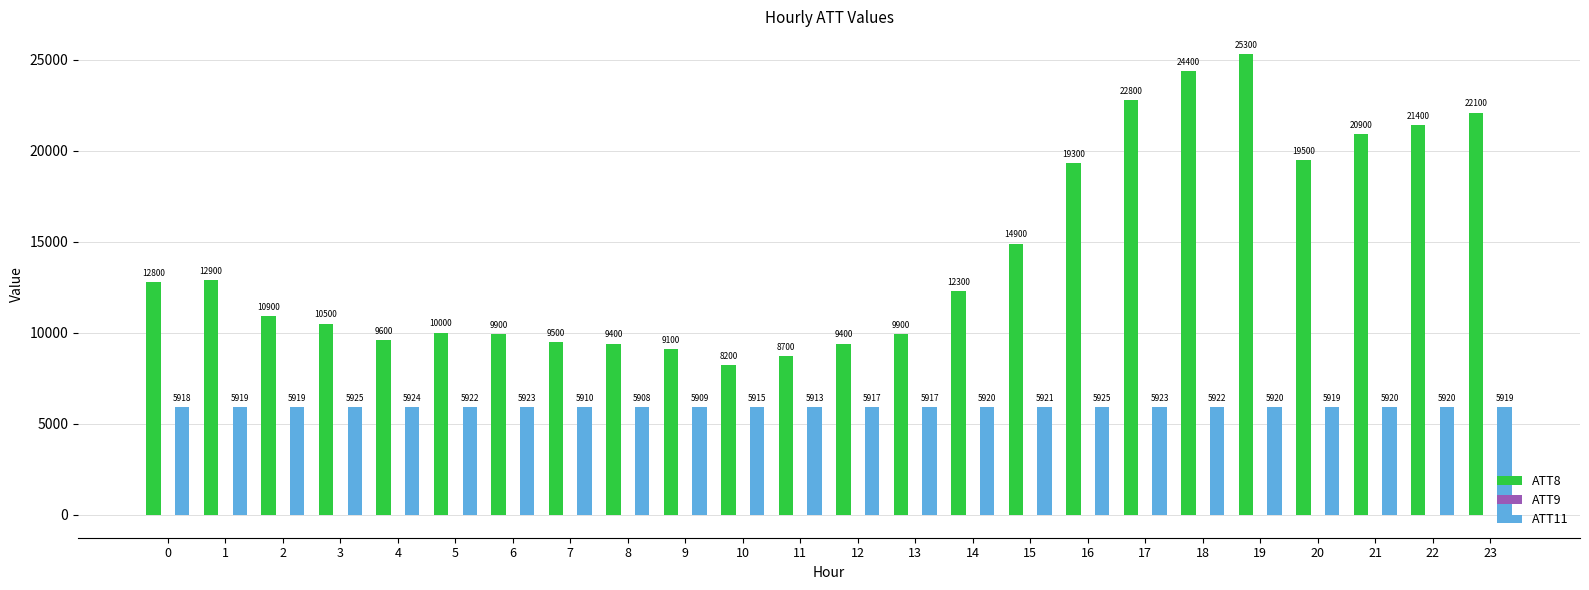

At which category is the sum across all series the highest?

19